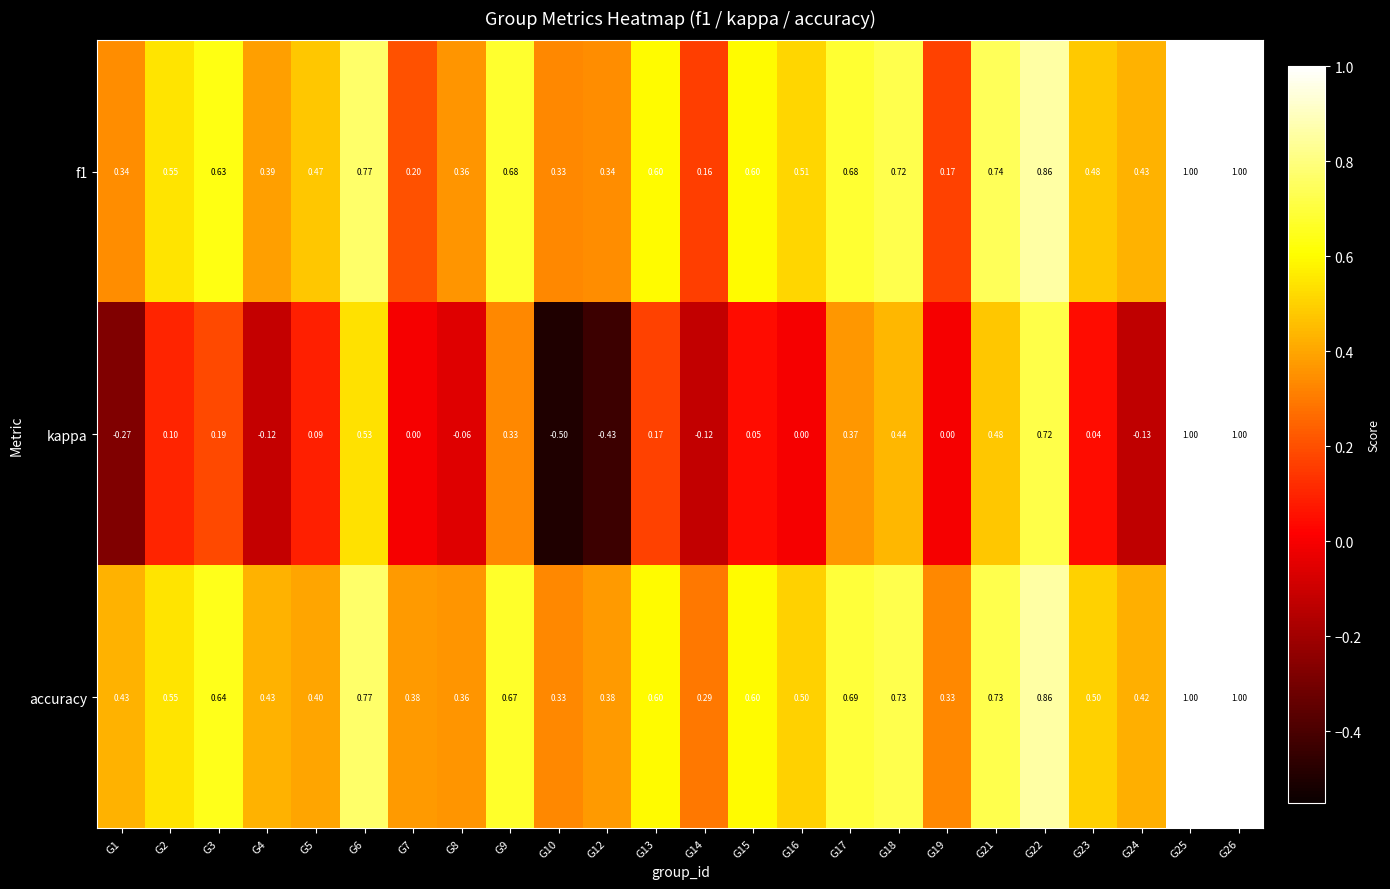

Which series has the widest spread of values?

kappa